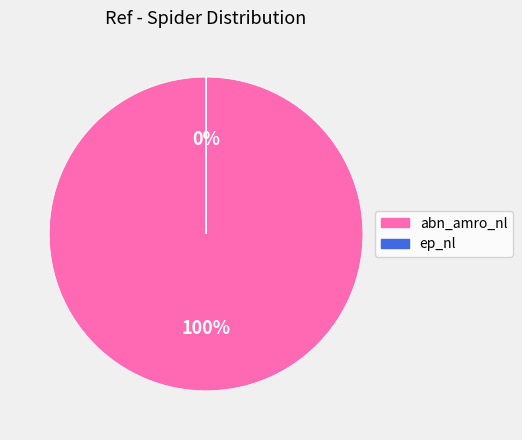

Count the number of slices in the pie.

2